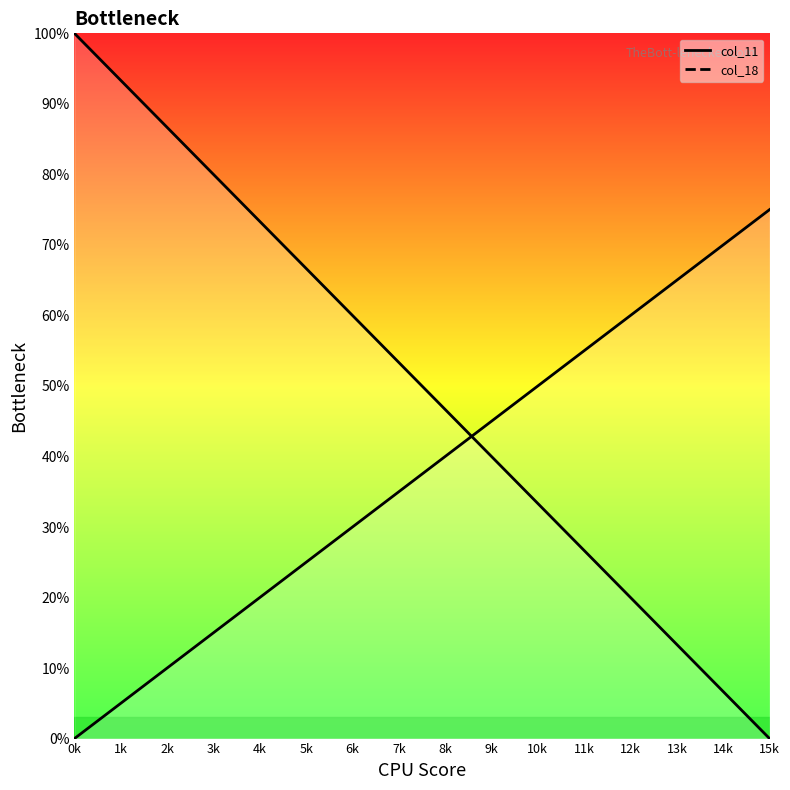

The value of col_18 at 2k is 5.4. True or false?

False